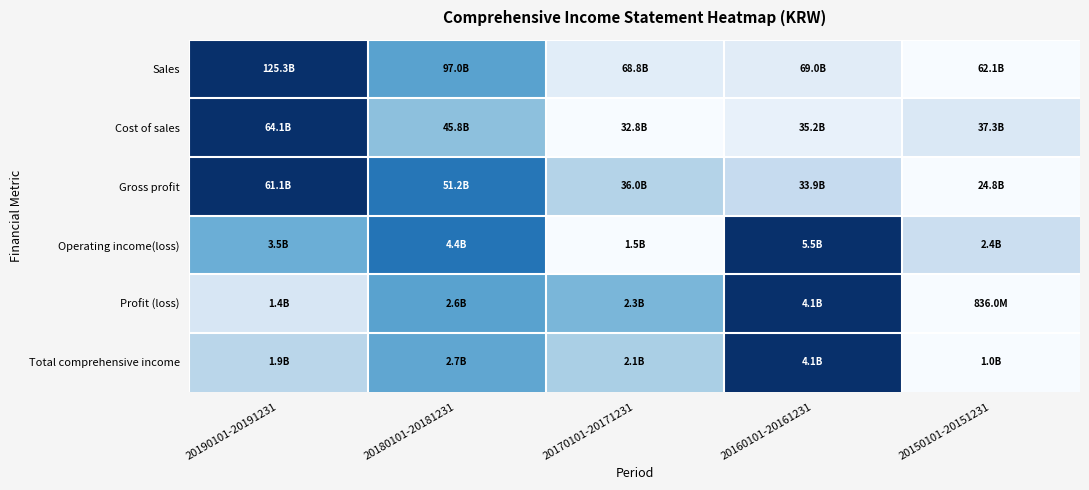

At how many categories does at least one series exceed 0?

5